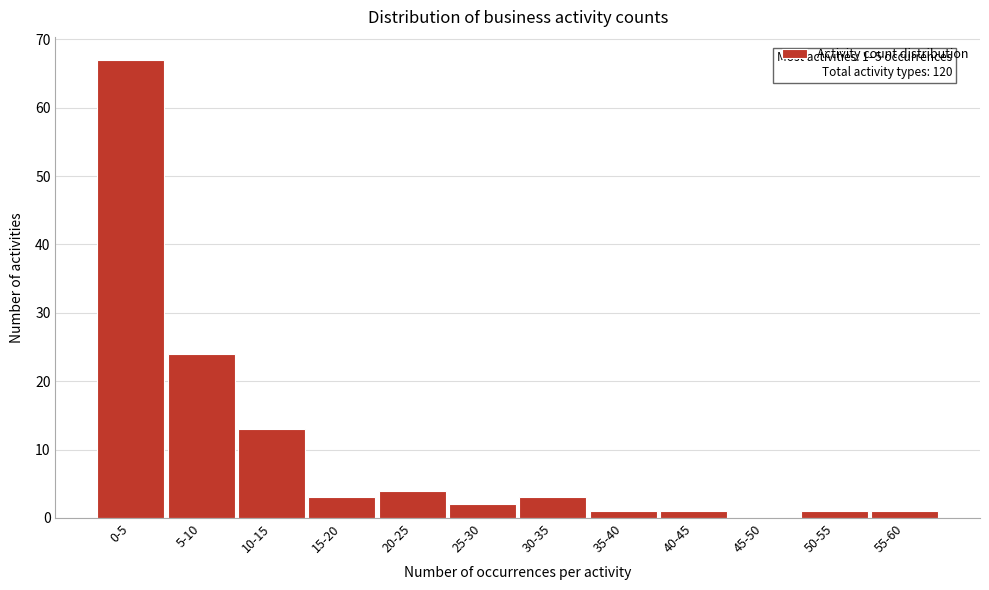

Reading right to left, transcribe all the data shown in this chart.

55-60=1	50-55=1	45-50=0	40-45=1	35-40=1	30-35=3	25-30=2	20-25=4	15-20=3	10-15=13	5-10=24	0-5=67